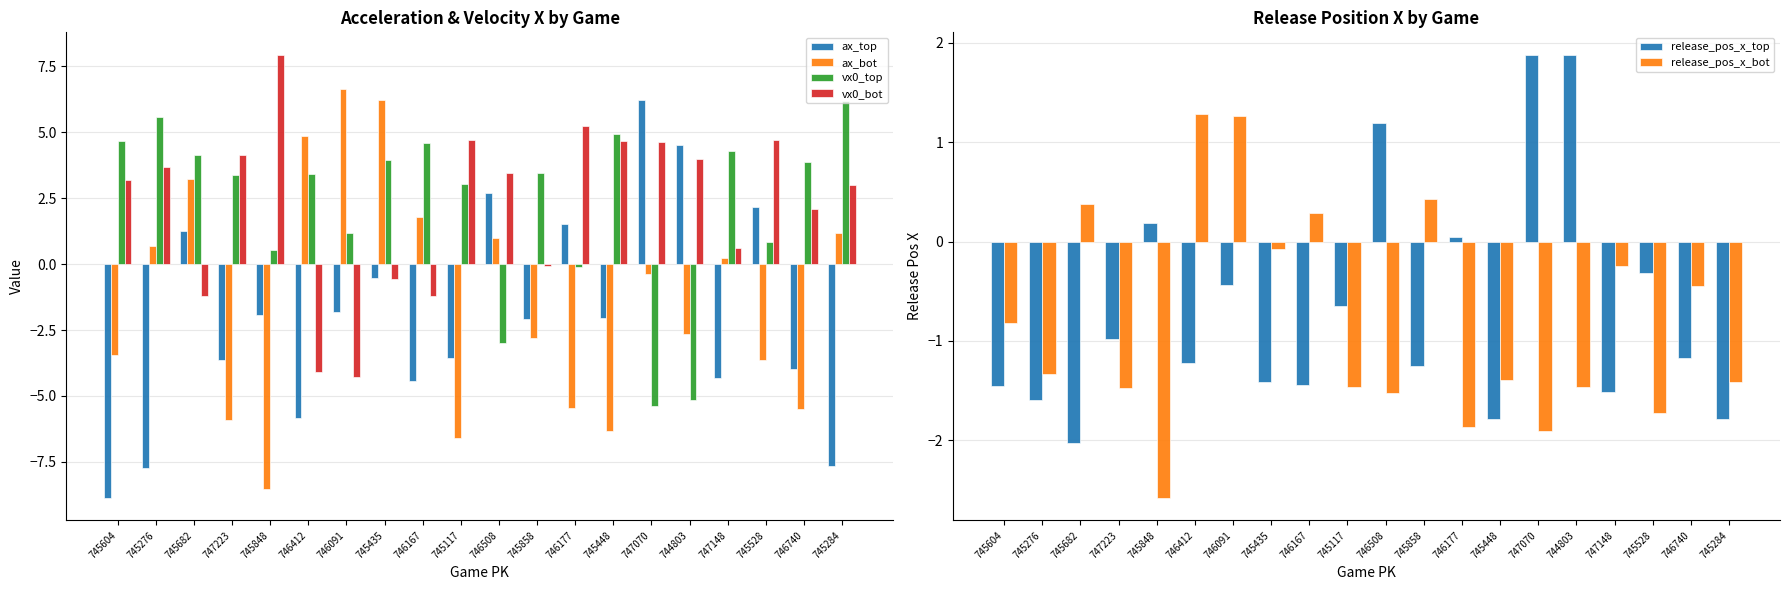

How many values in vx0_top are above zero?

16